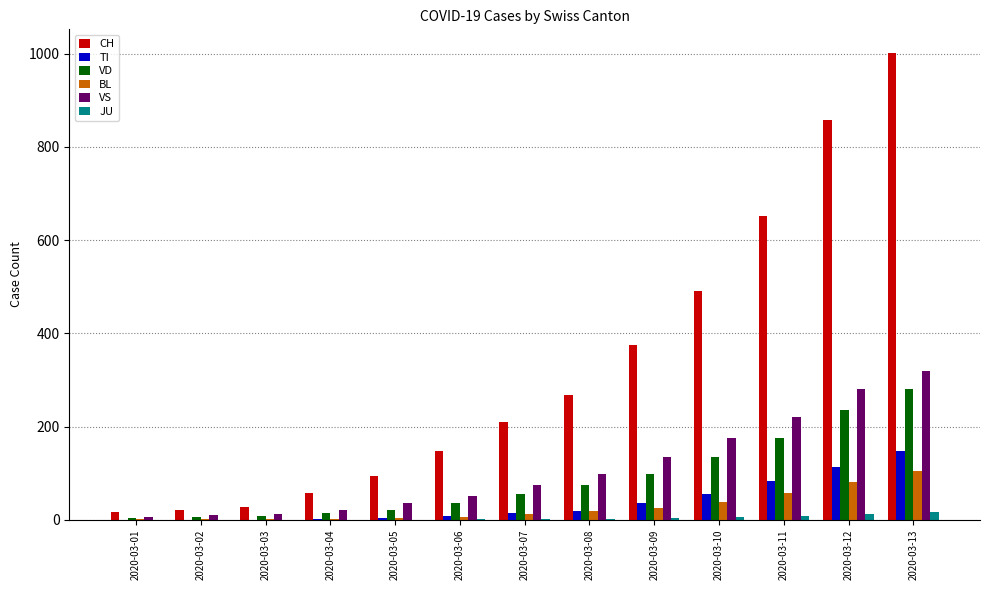

What is the sum of all VD values?

1144